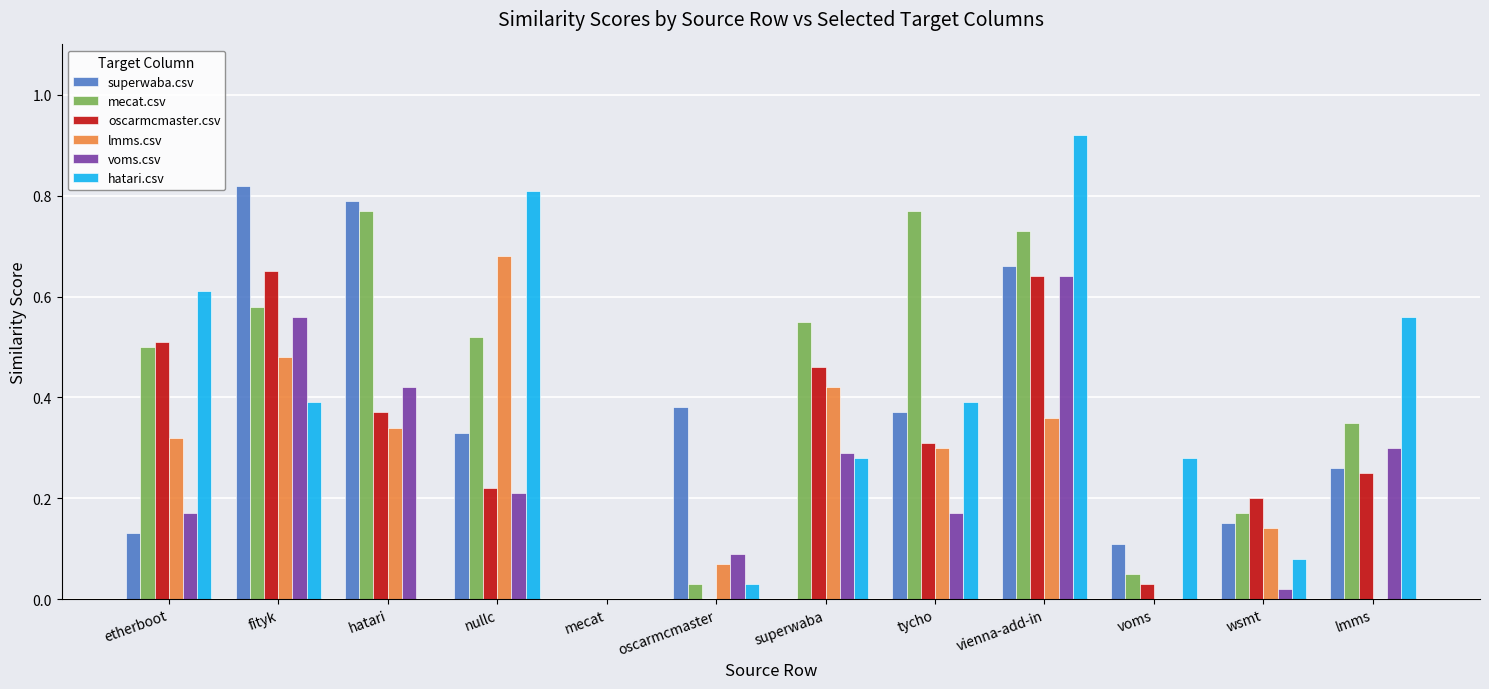

Which label corresponds to the largest value in the chart?

vienna-add-in